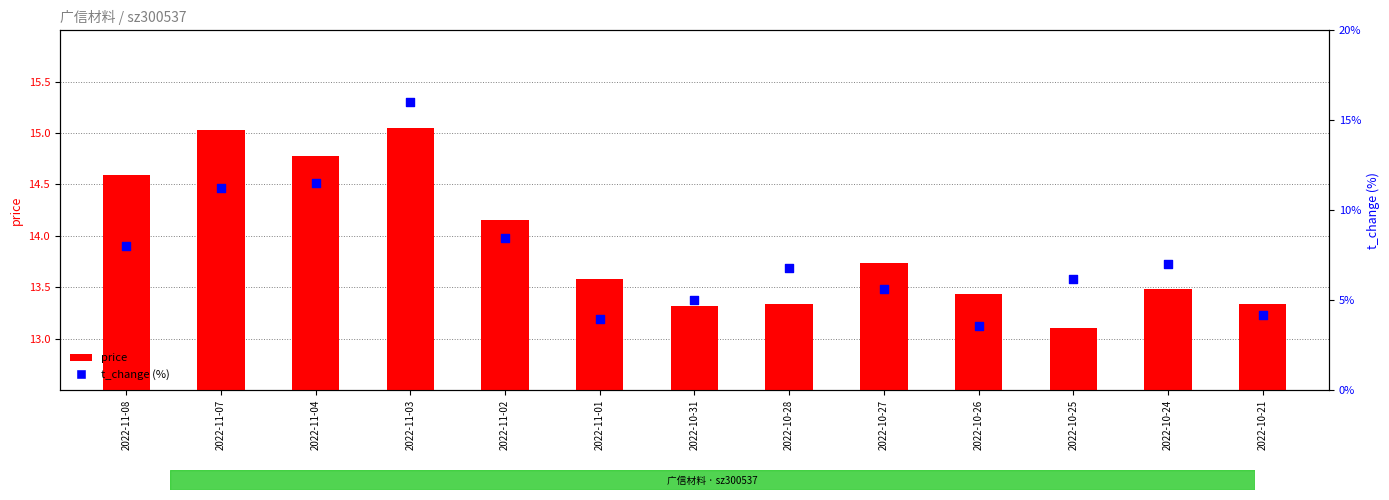

At how many categories does at least one series exceed 5?

13